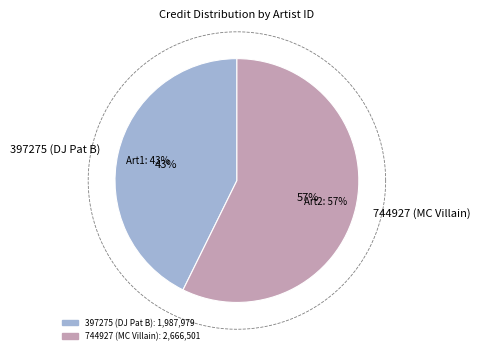

To the nearest percent, what percentage of the pie is 397275 (DJ Pat B)?

43%